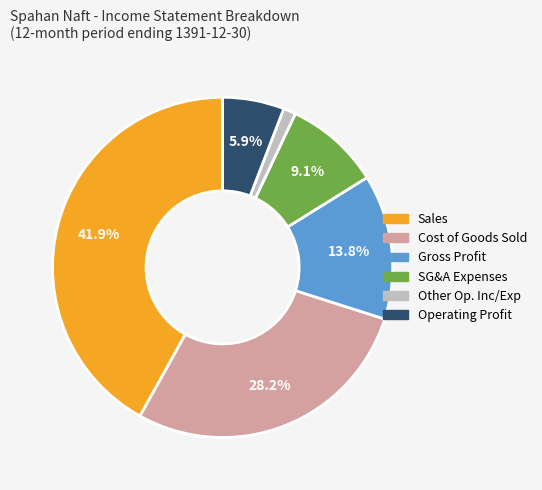

To the nearest percent, what is the difference between the largest and smallest slice percentages?

41%